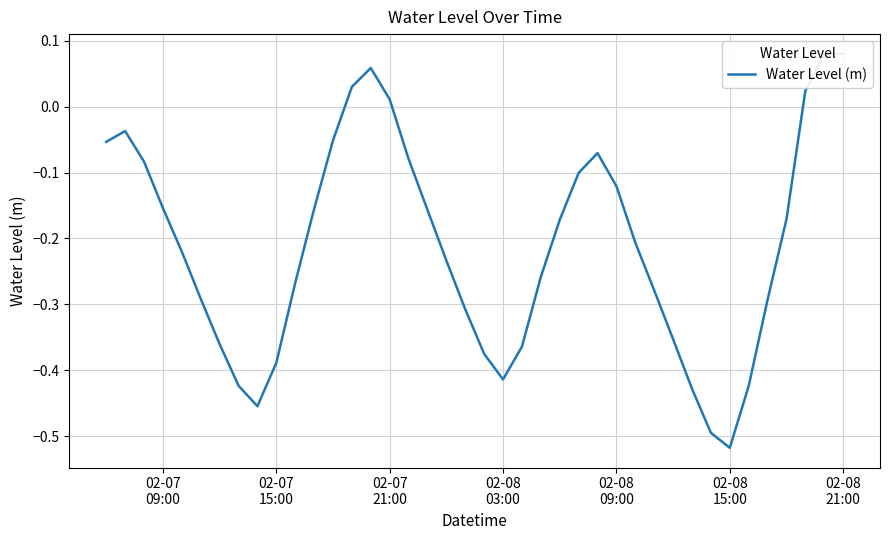

What is the value of the 33rd point from the left?

-0.5